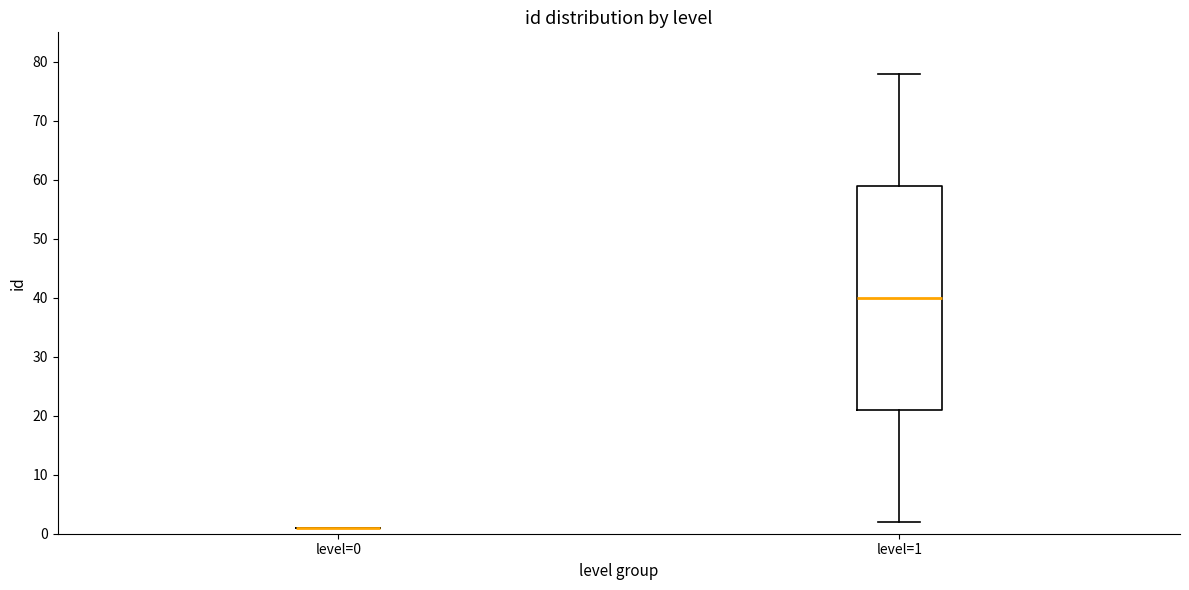

Which box is the tallest, from its lower edge to its upper edge?

level=1